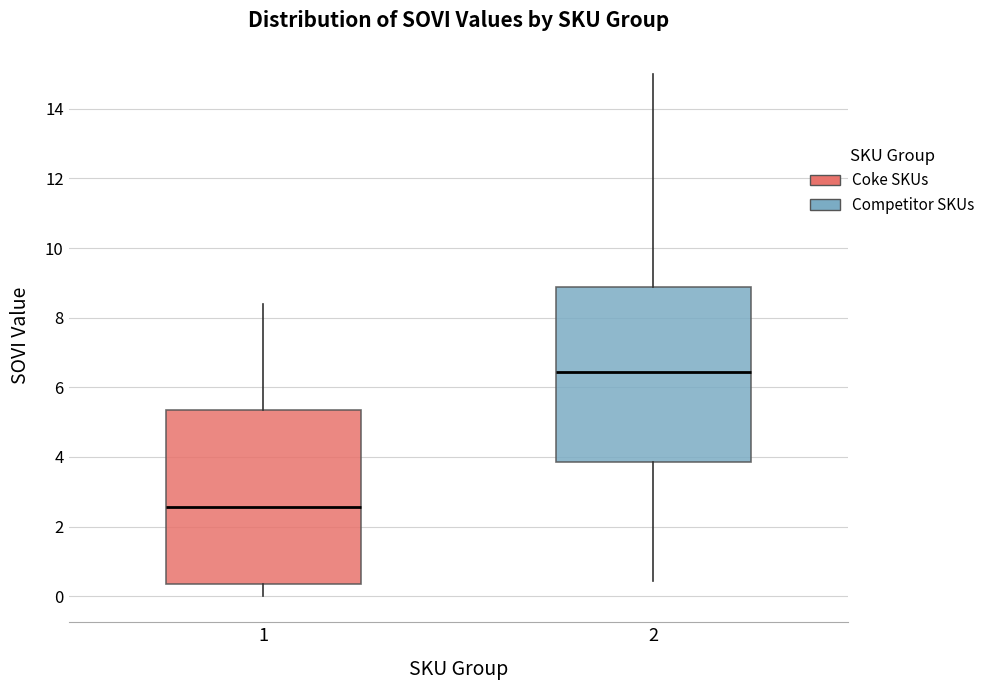

Reading left to right, transcribe this box plot: for each box, give where its median line is, the range the box spans, and where its two whiskers end, as read against the y-axis. The values are not printed on the chart, so give them approximately, as read against the axis.

1: median 2.6, box 0.4 to 5.4, whiskers 0.0 to 8.4
2: median 6.4, box 3.8 to 8.8, whiskers 0.4 to 15.0